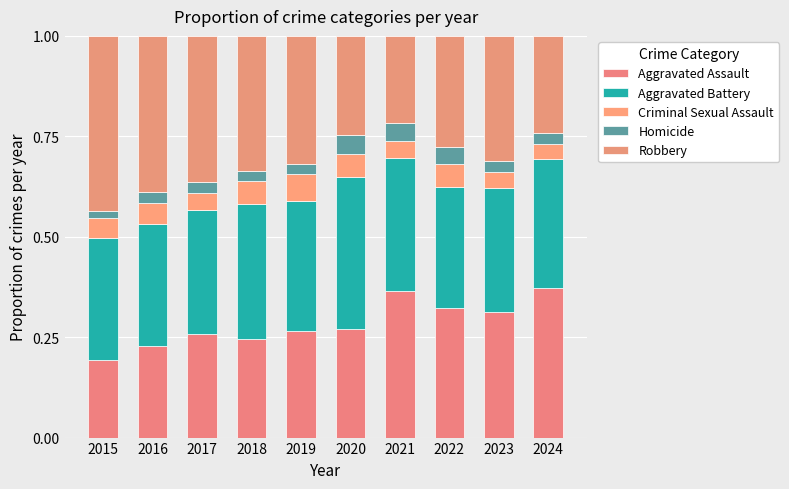

What is the sum of the Aggravated Assault values at 2020 and 2024?

0.6